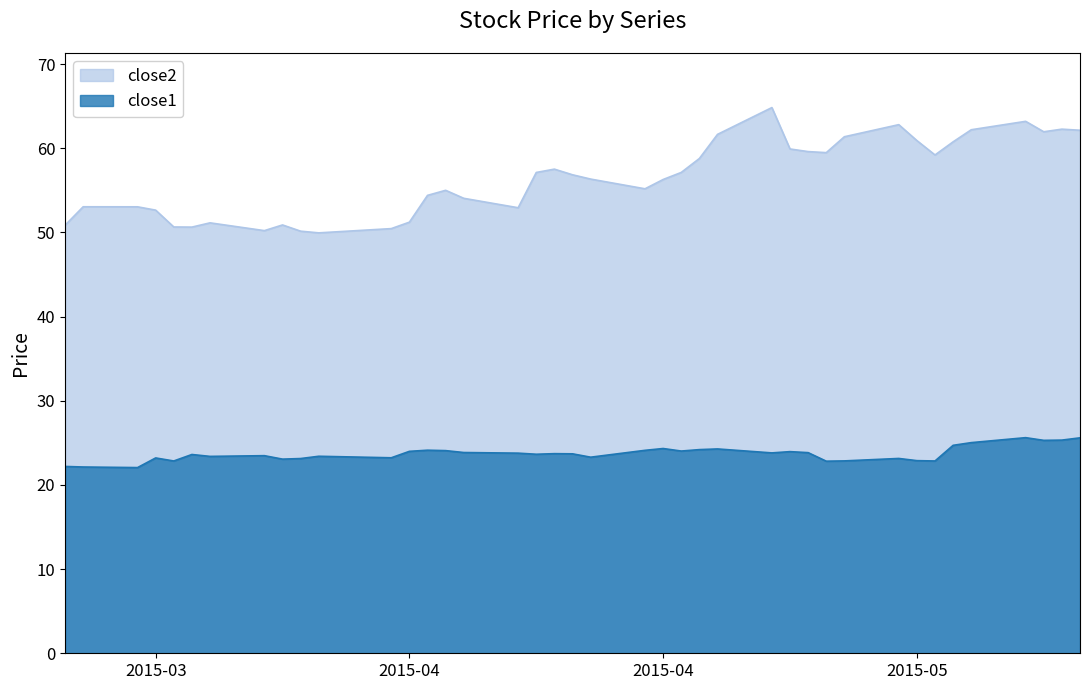

True or false: close2 has more than 1 points higher than both neighbors.

True